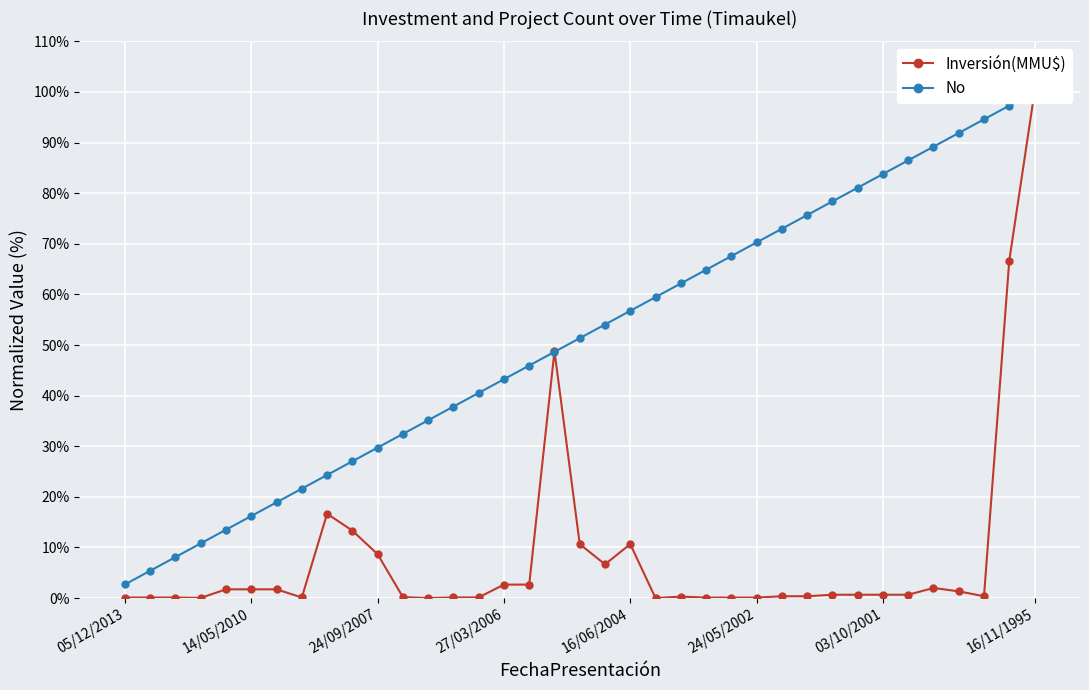

True or false: No and Inversión(MMU$) intersect in this chart.

True